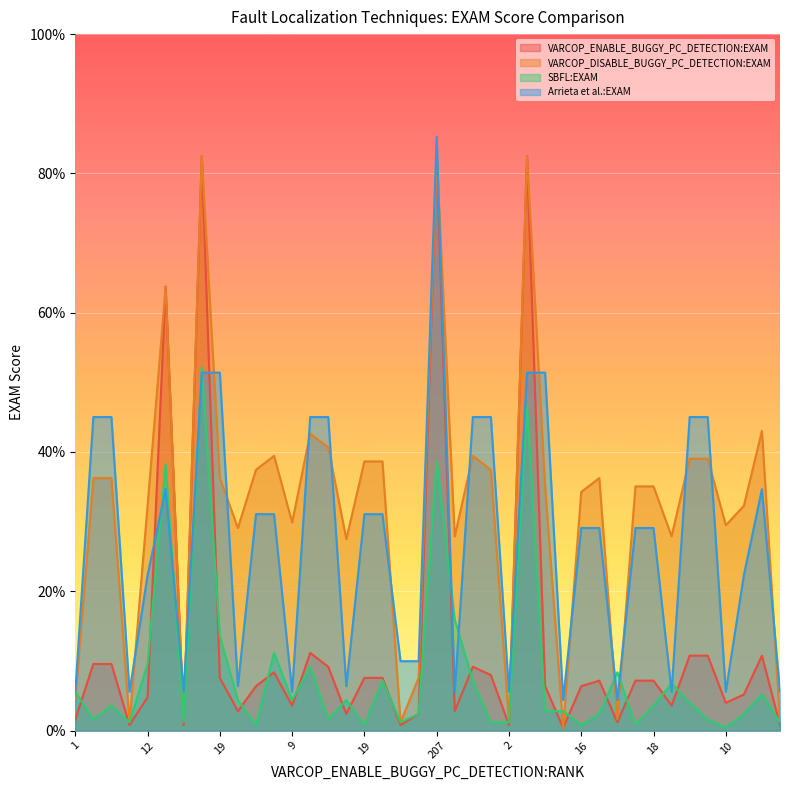

How many times do Arrieta et al.:EXAM and SBFL:EXAM cross each other?

10